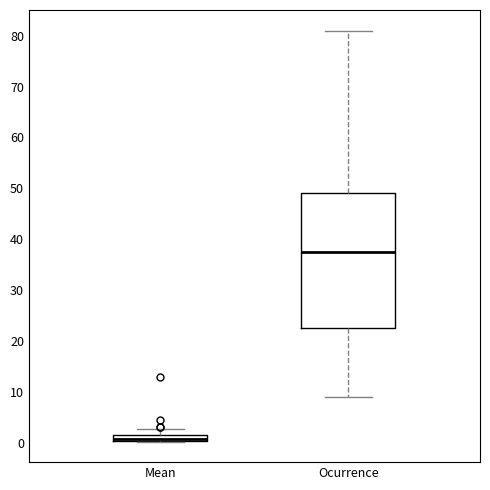

Which box is the tallest, from its lower edge to its upper edge?

Ocurrence